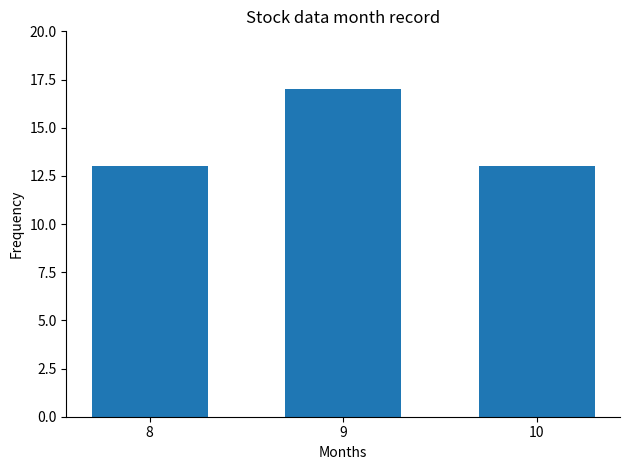

Which category has the highest value across all series?

9